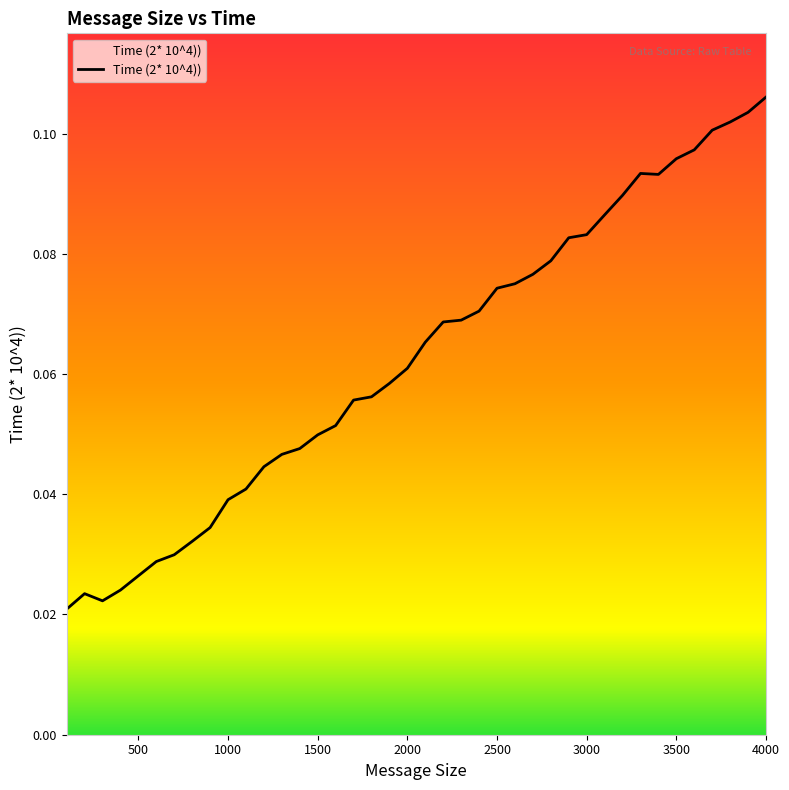

Reading left to right, what are all the values shown in this chart?

0.0	0.0	0.0	0.0	0.0	0.0	0.0	0.0	0.0	0.0	0.0	0.0	0.0	0.0	0.0	0.1	0.1	0.1	0.1	0.1	0.1	0.1	0.1	0.1	0.1	0.1	0.1	0.1	0.1	0.1	0.1	0.1	0.1	0.1	0.1	0.1	0.1	0.1	0.1	0.1